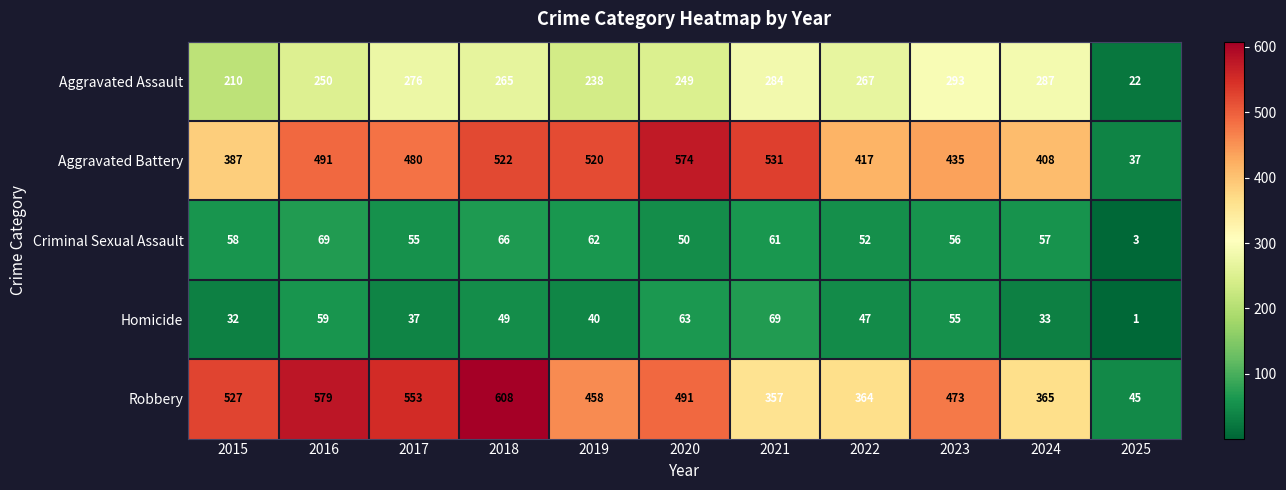

True or false: Aggravated Assault has a value of 115 at 2020.

False